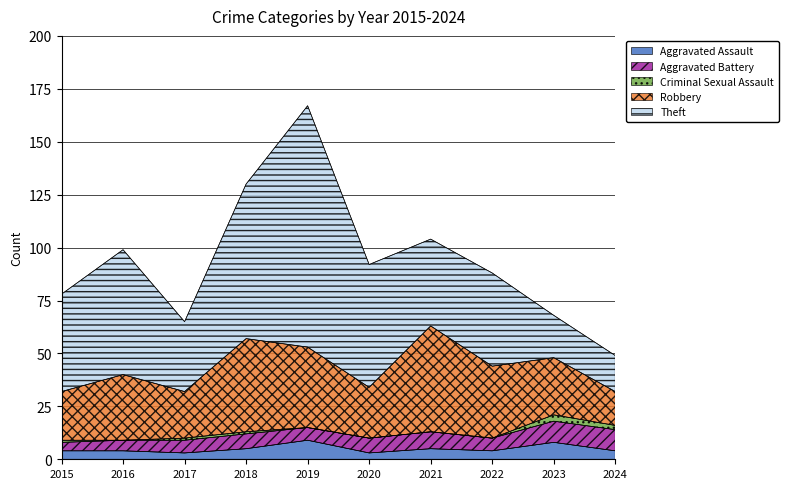

What are all the series names shown in the legend?

Aggravated Assault, Aggravated Battery, Criminal Sexual Assault, Robbery, Theft